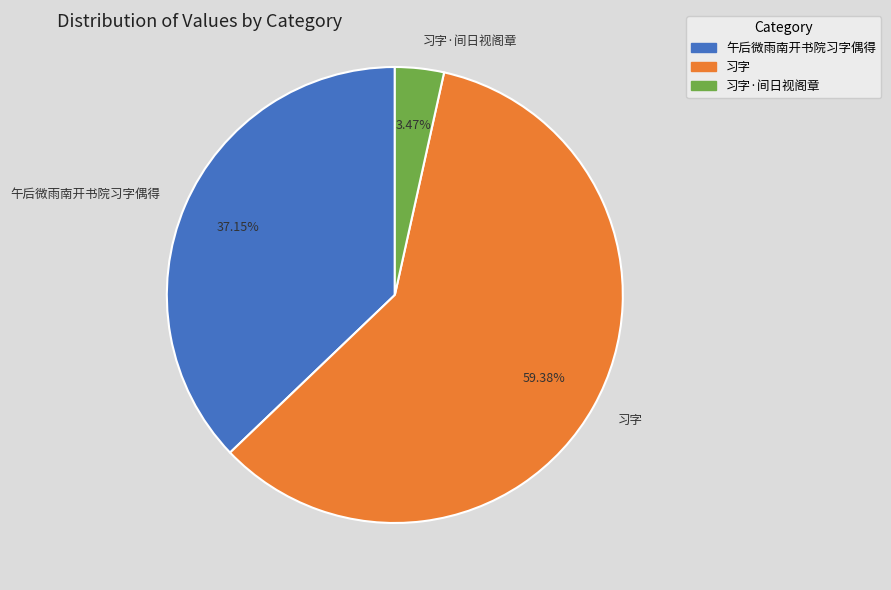

Rank the categories by value from lowest to highest.

习字·间日视阁章, 午后微雨南开书院习字偶得, 习字